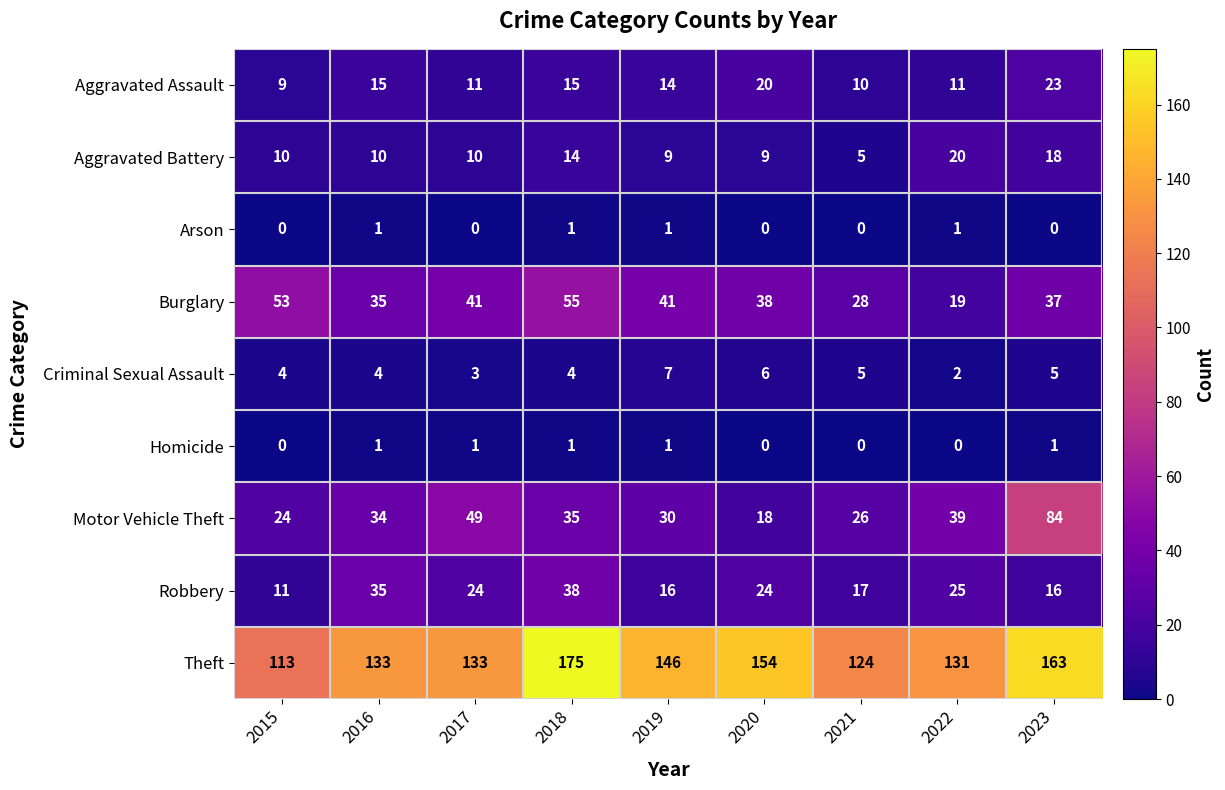

Which series has the largest range (max minus min)?

Motor Vehicle Theft